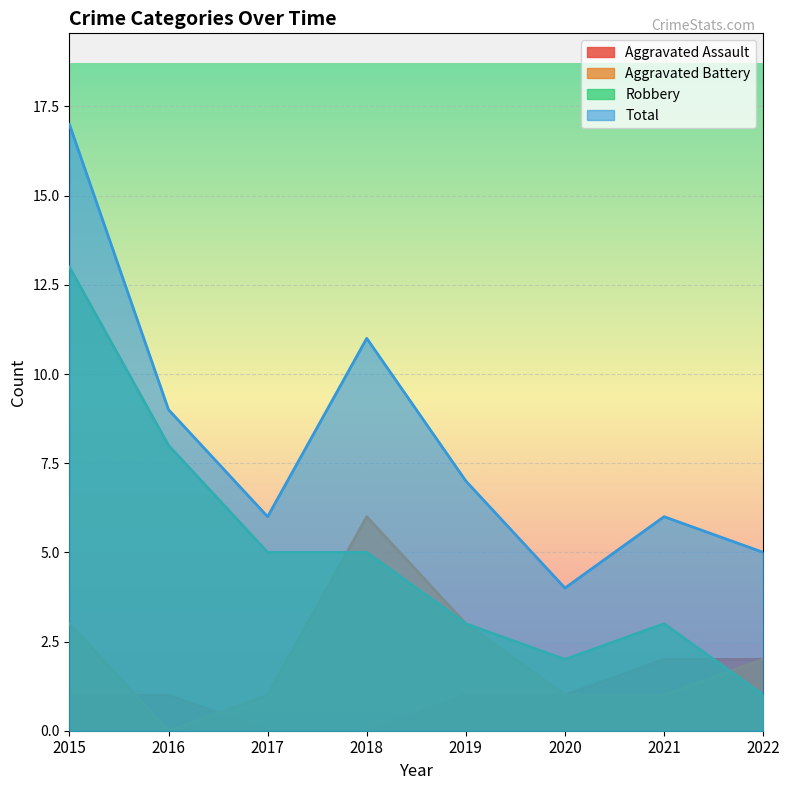

Reading left to right, extract all data points from this chart.

Aggravated Assault: 1	1	0	0	1	1	2	2
Aggravated Battery: 3	0	1	6	3	1	1	2
Robbery: 13	8	5	5	3	2	3	1
Total: 17	9	6	11	7	4	6	5